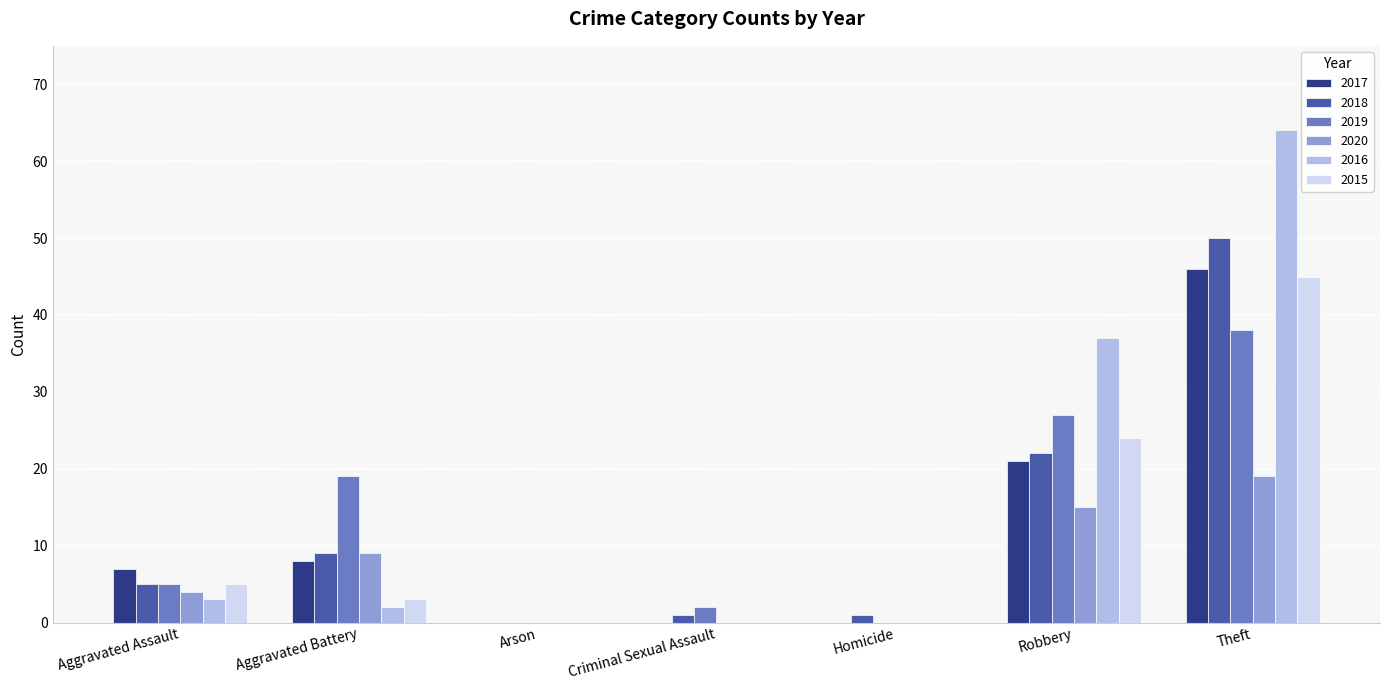

What is the total value across all series at Robbery?

146